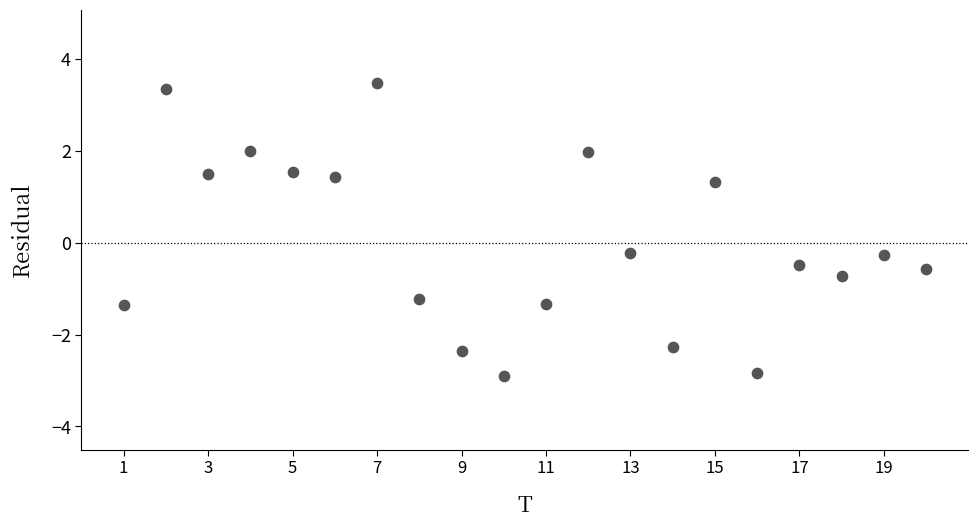

What is the range of Y values (max minus min)?

6.4